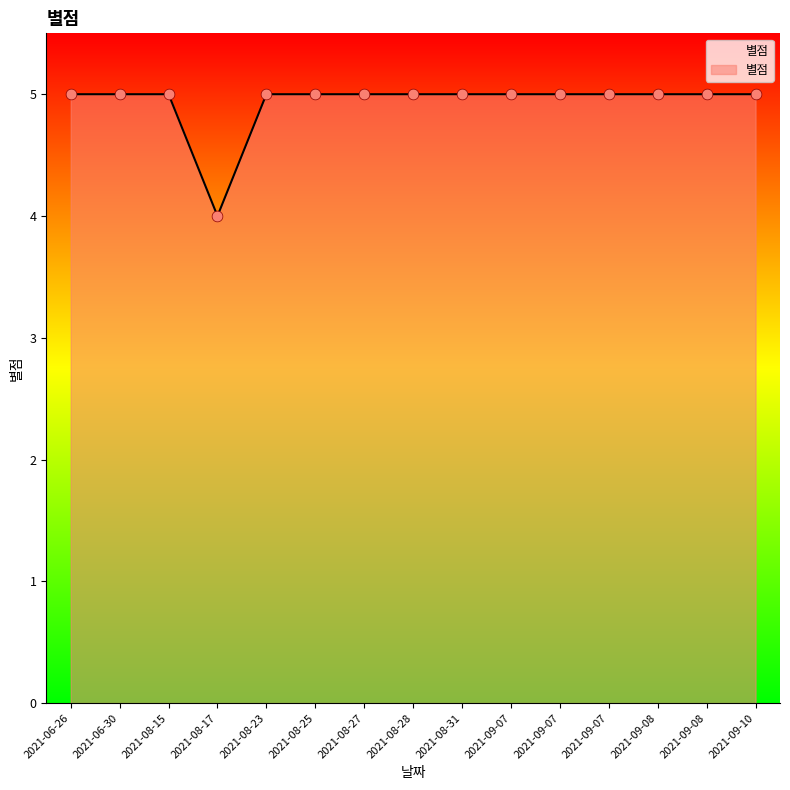

What is the ratio of the value at 2021-09-10 to the value at 2021-08-17?

1.2